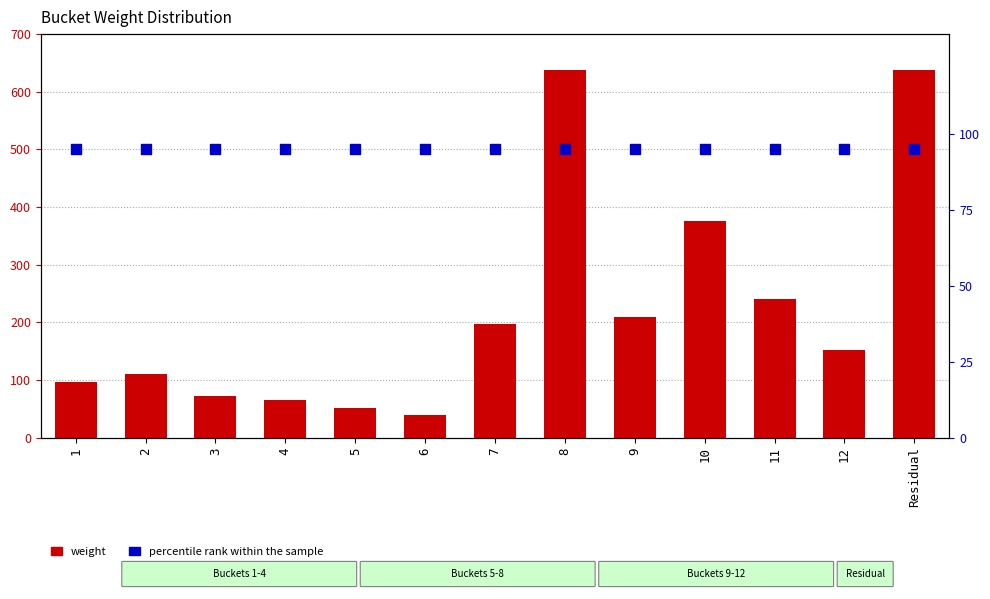

Is the value of weight at 12 greater than the value of percentile rank at 10?

Yes